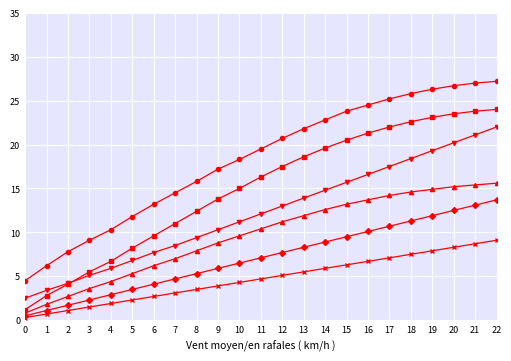

What is the spread (max minus min) of values at 3?

7.6